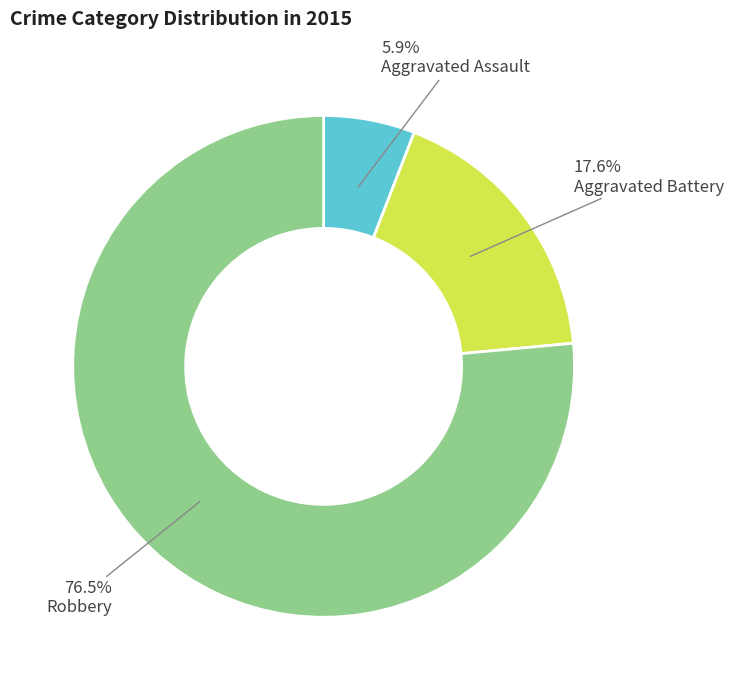

Is there any slice that represents more than half of the pie?

Yes